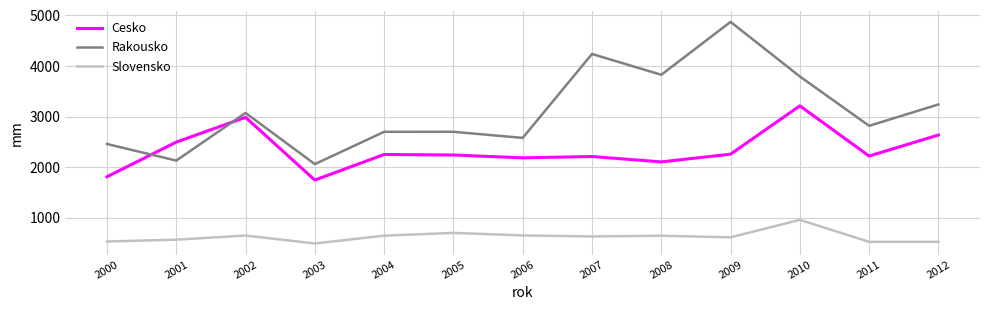

At which label does Cesko reach its minimum?

2003